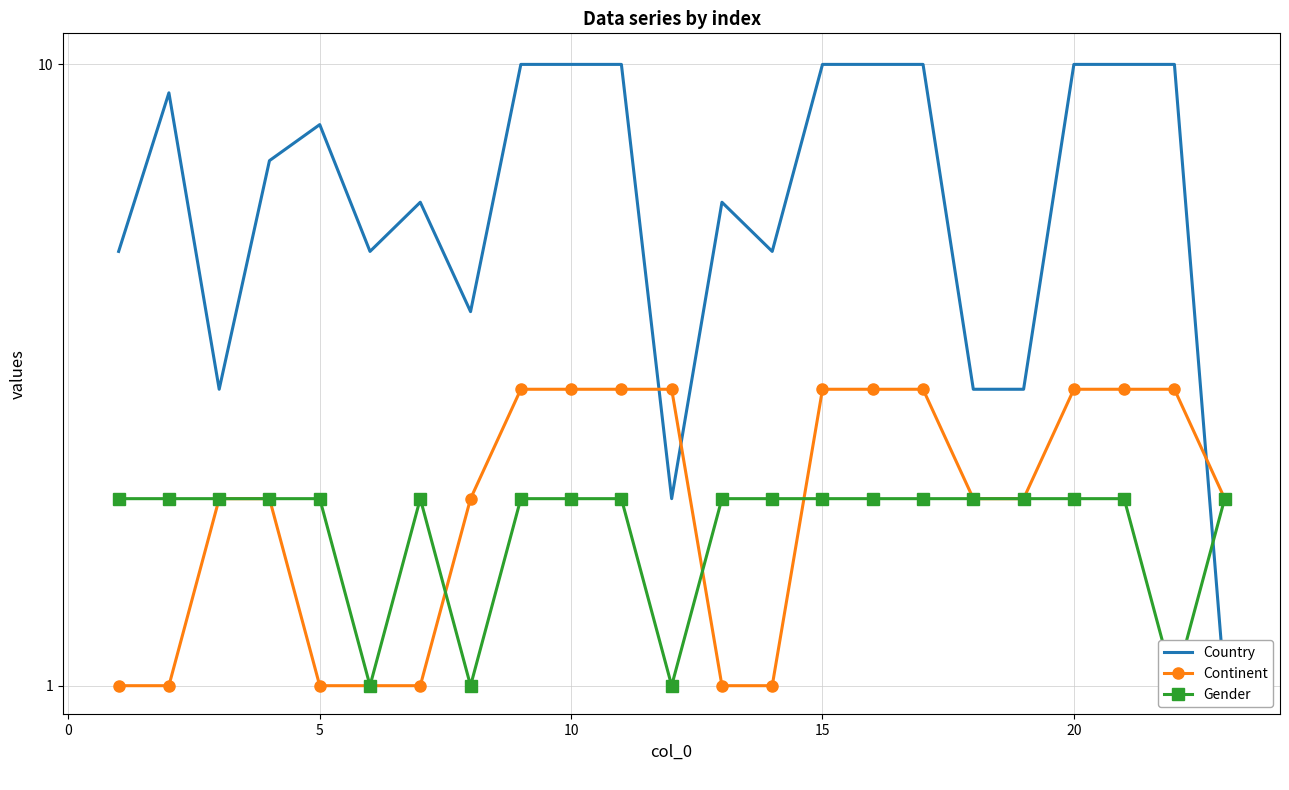

What are all the series names shown in the legend?

Country, Continent, Gender